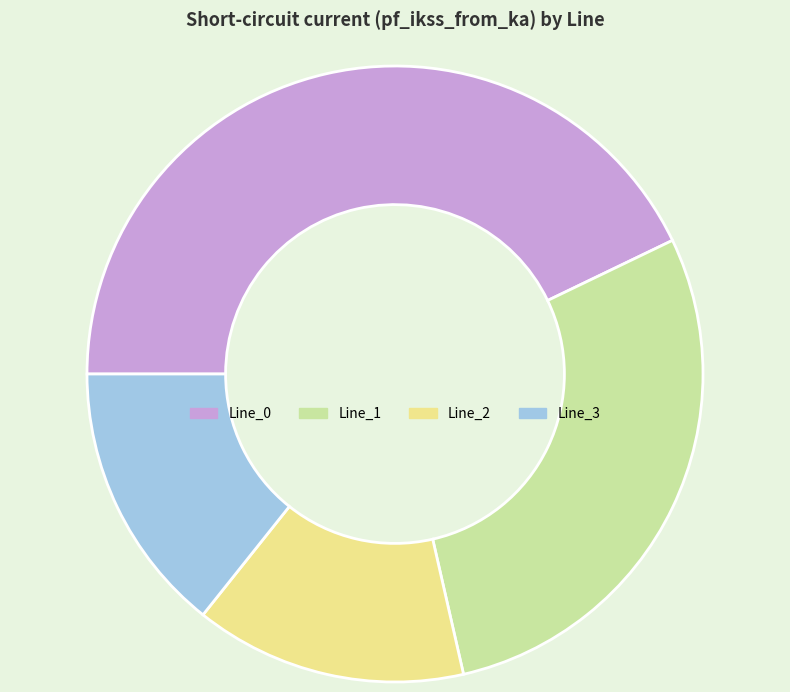

Combined, do Line_0 and Line_3 account for over 50%?

Yes